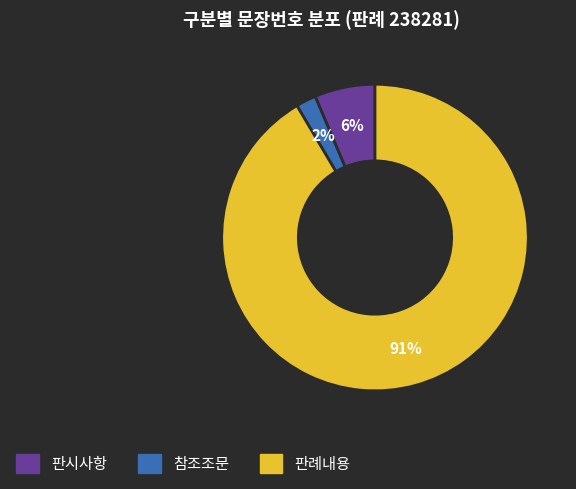

Which slice is the smallest?

참조조문